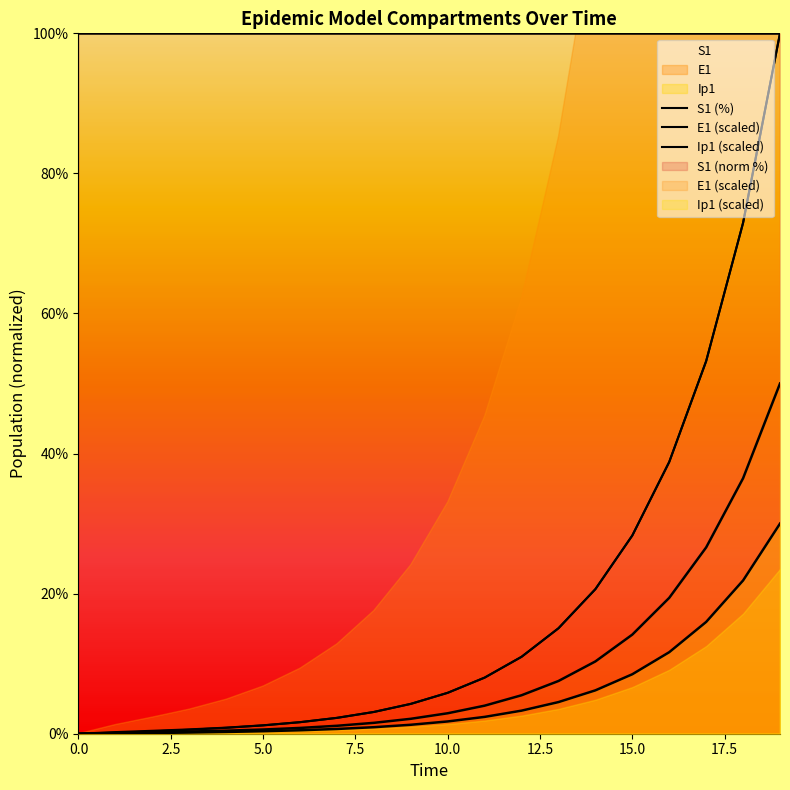

List the series in order of their peak value, highest first.

S1, E1, Ip1